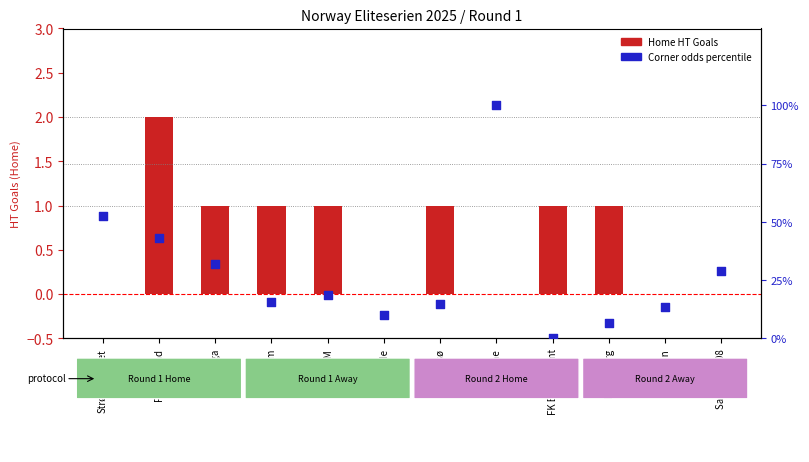

What is the total value across all series at KFUM?

19.5